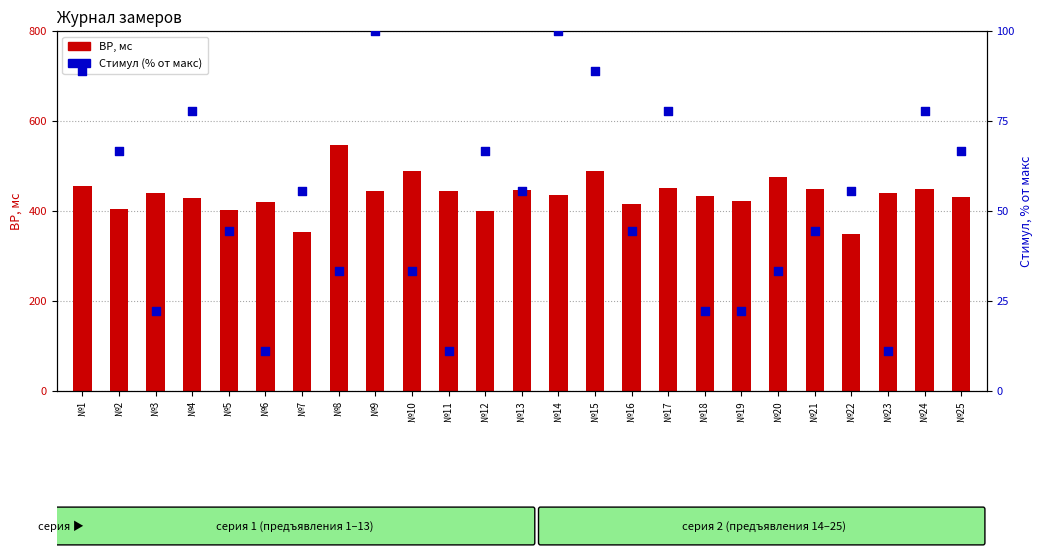

At how many categories does at least one series exceed 531?

1